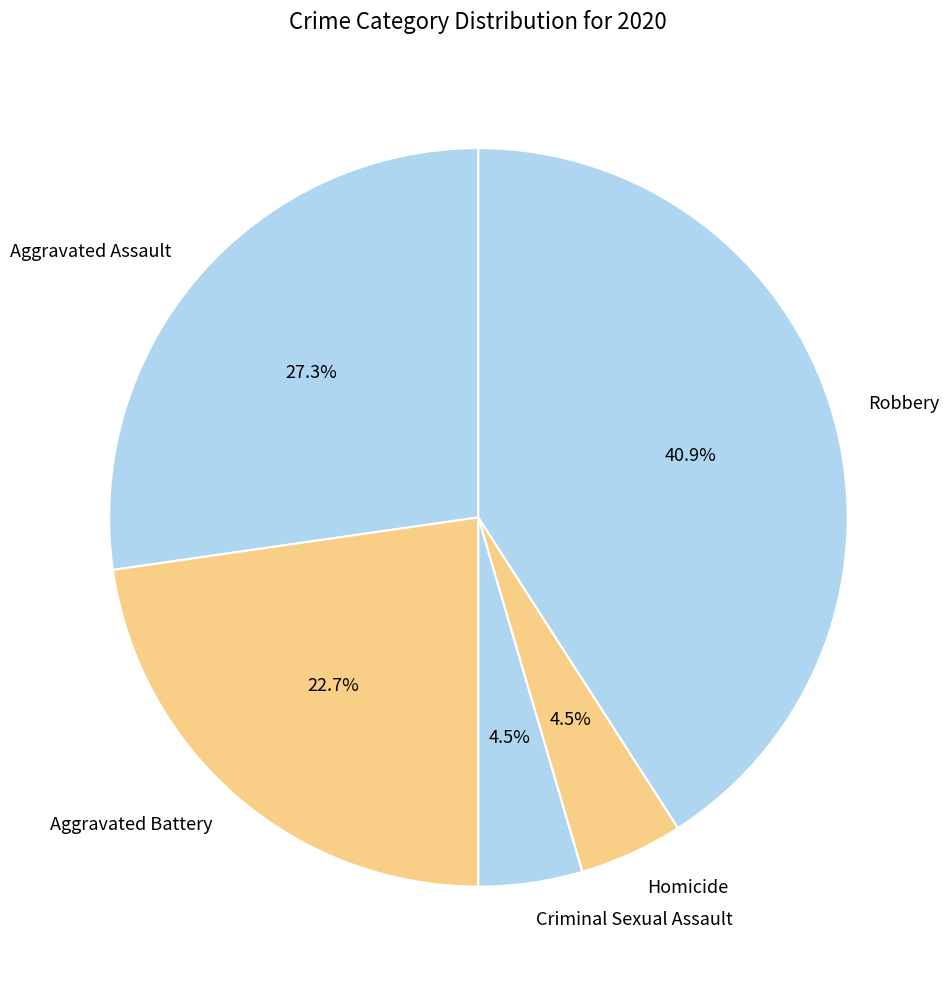

To the nearest percent, what is the combined percentage of Aggravated Assault and Homicide?

32%